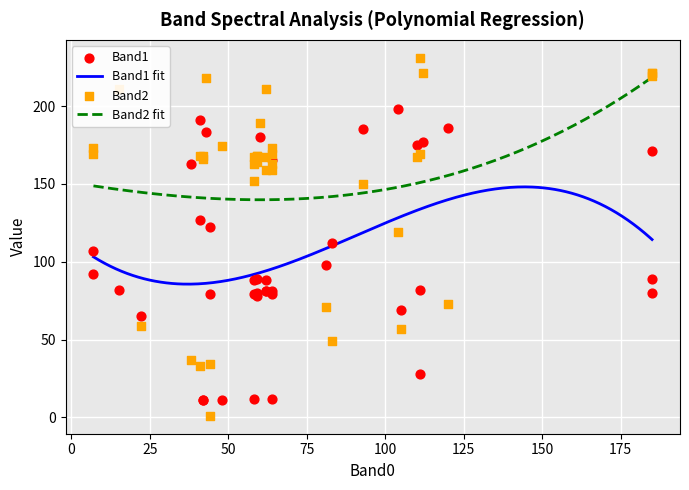

What is the maximum value for Band2 fit?

218.4